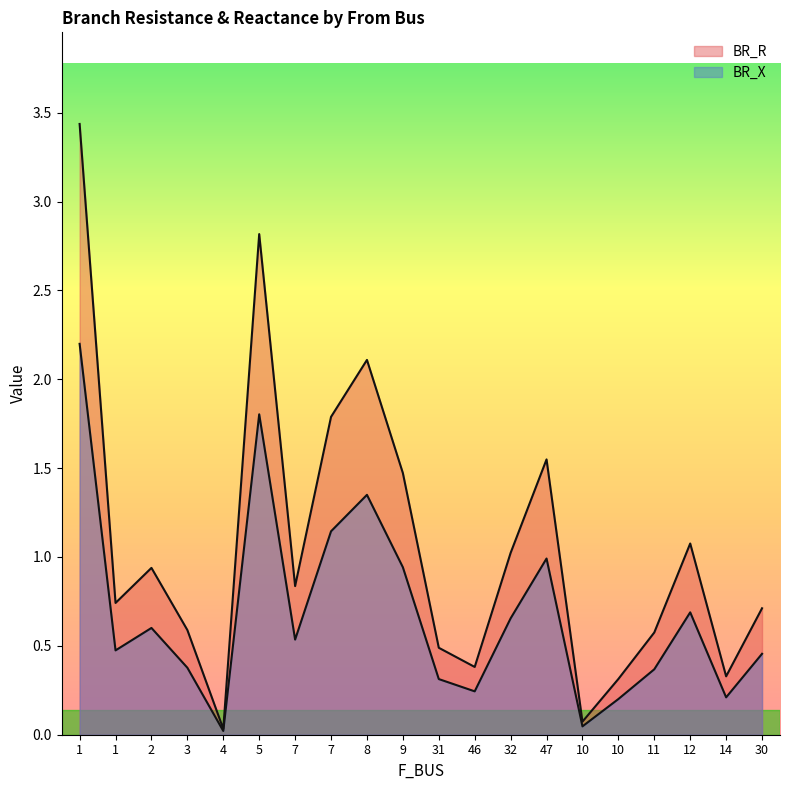

What is the difference between the second highest and minimum values in the BR_R series?

2.8